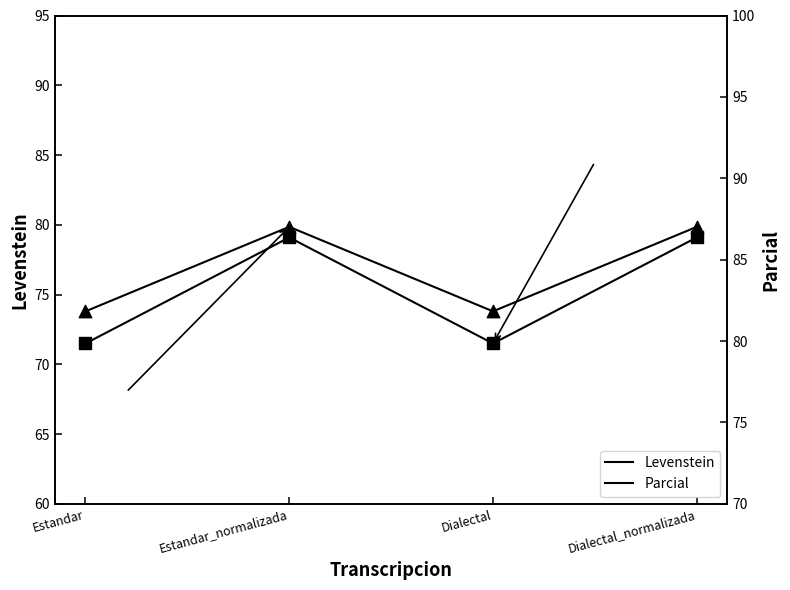

Is the value of Parcial at Dialectal greater than the value of Levenstein at Dialectal_normalizada?

No